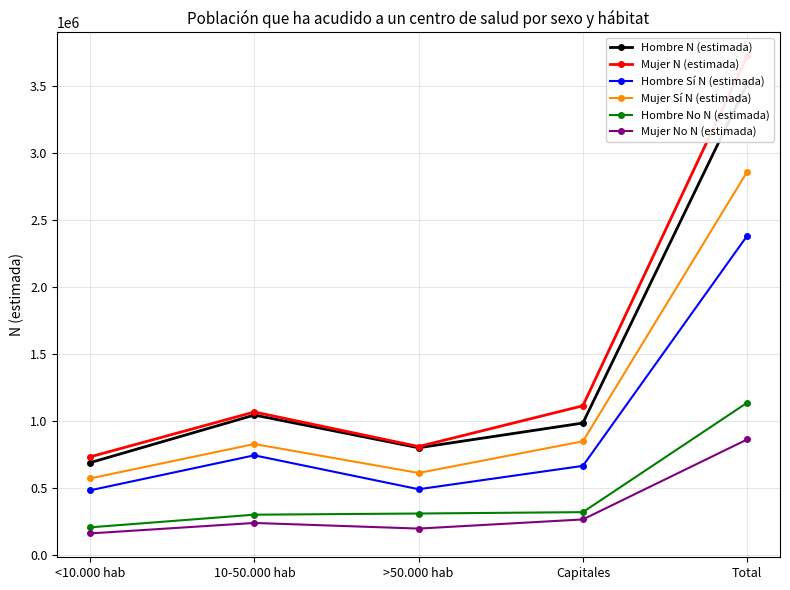

Rank the series at >50.000 hab from highest to lowest value.

Mujer N (estimada), Hombre N (estimada), Mujer Sí N (estimada), Hombre Sí N (estimada), Hombre No N (estimada), Mujer No N (estimada)